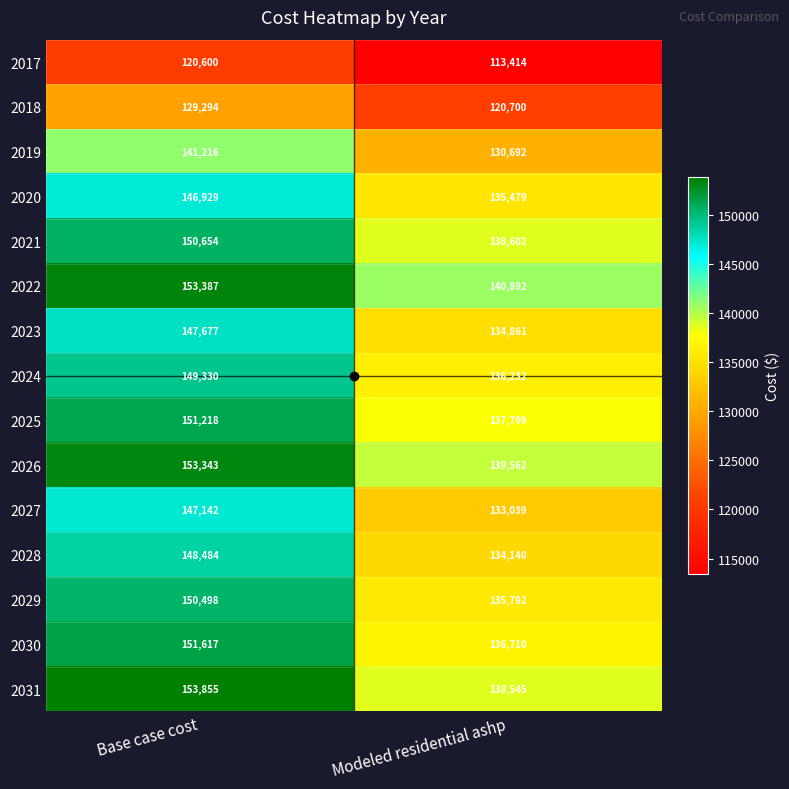

At Modeled residential ashp, list the series in order from largest to smallest.

2022, 2026, 2021, 2031, 2025, 2030, 2024, 2029, 2020, 2023, 2028, 2027, 2019, 2018, 2017